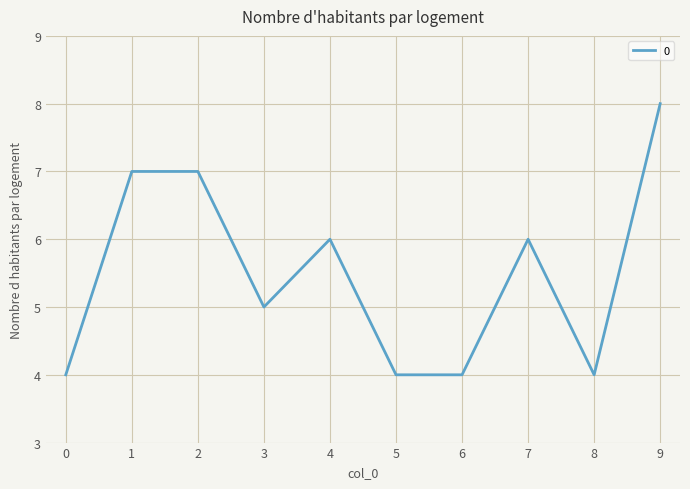

True or false: the data shows 4 at 0.

True